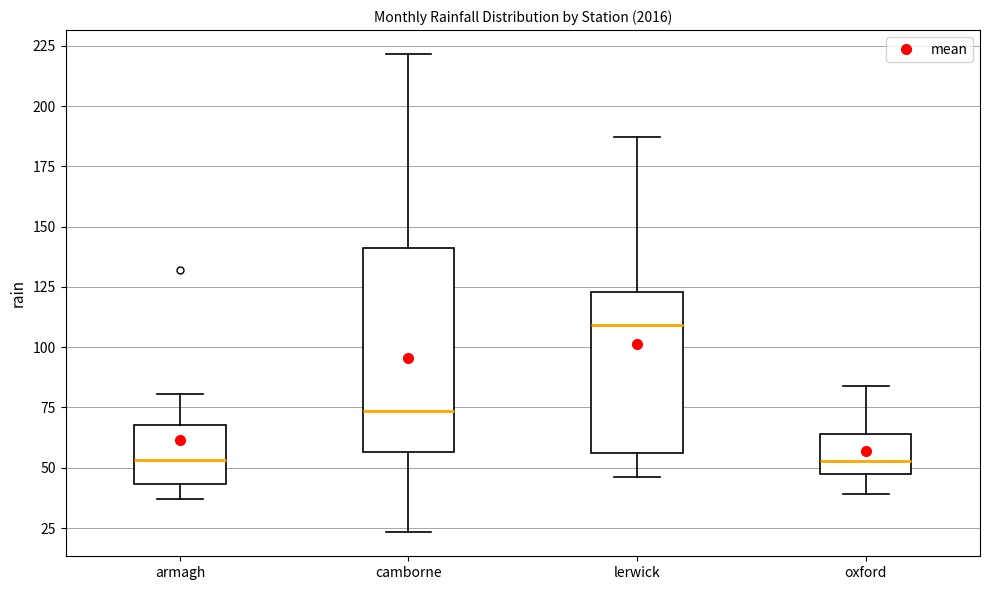

Reading left to right, read every box against the y-axis: the position of its median line, the range the box covers, and the ends of its whiskers. The values are not printed on the chart, so give them approximately, as read against the axis.

armagh: median 55, box 45 to 70, whiskers 35 to 80
camborne: median 75, box 55 to 140, whiskers 25 to 220
lerwick: median 110, box 55 to 125, whiskers 45 to 185
oxford: median 55, box 50 to 65, whiskers 40 to 85